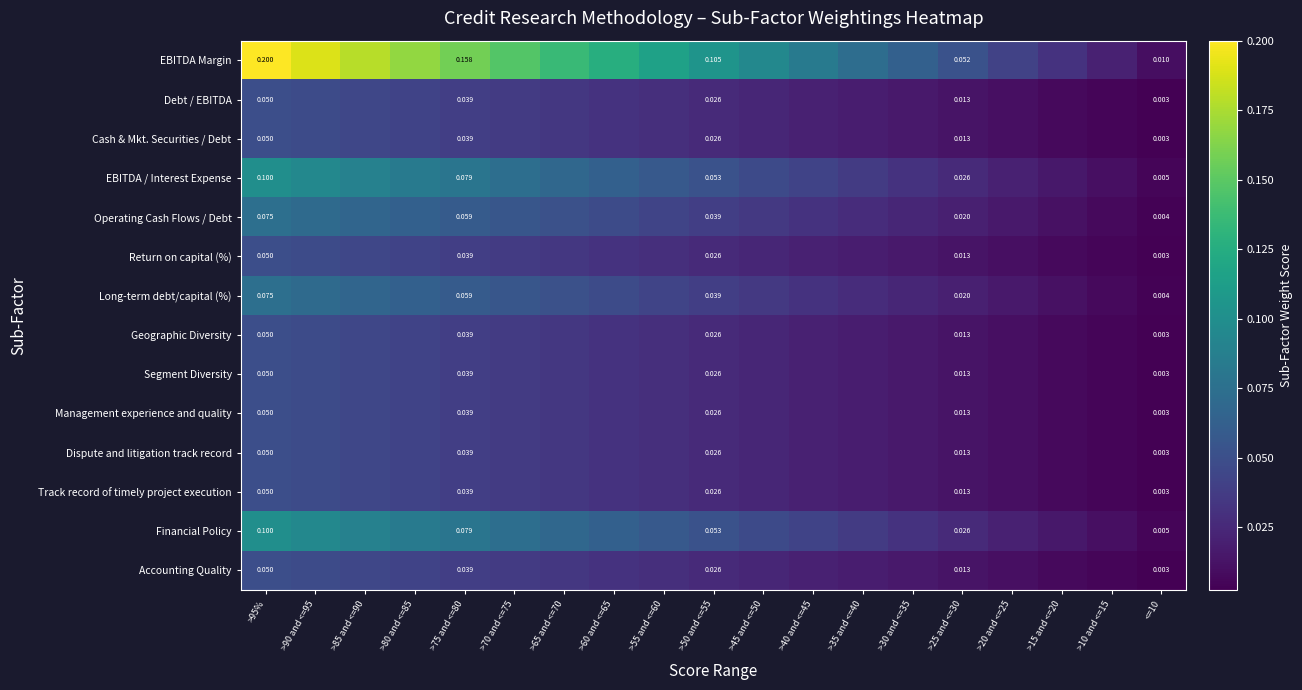

At which category does the chart reach its minimum across all series?

<=10